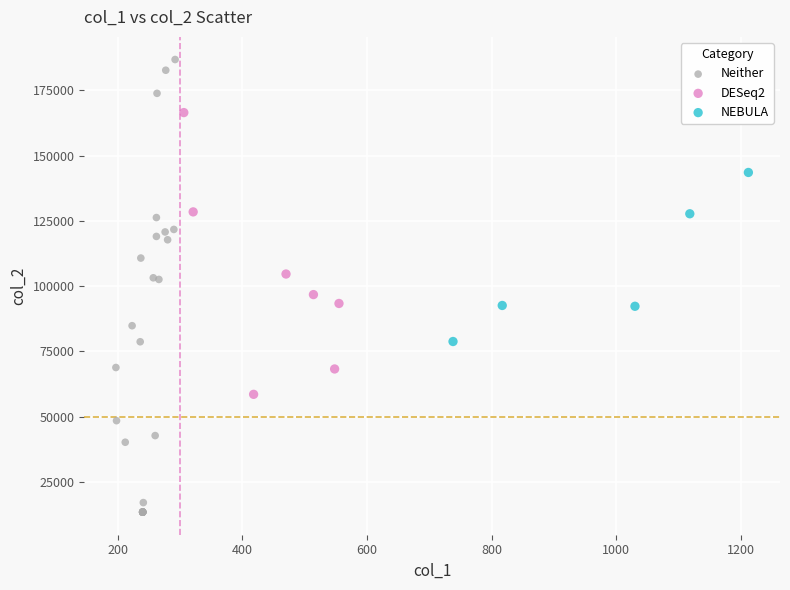

Which series has the widest spread of Y values?

Neither